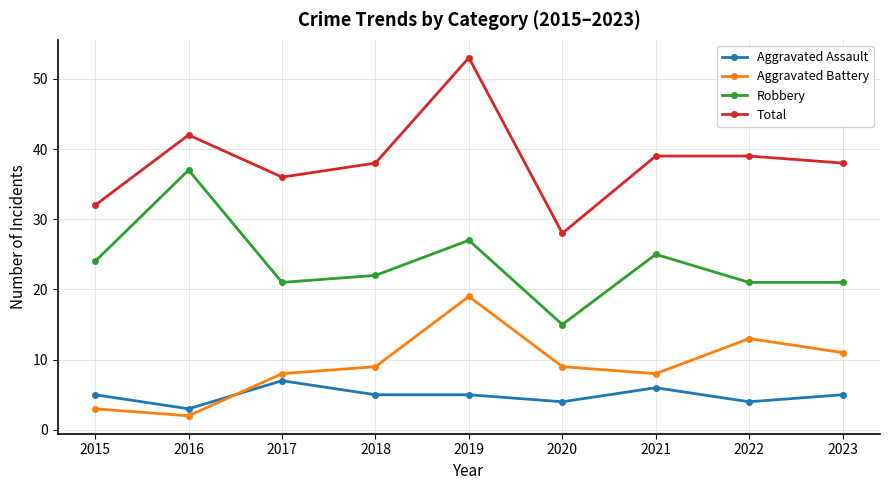

What is the total value across all series at 2018?

74